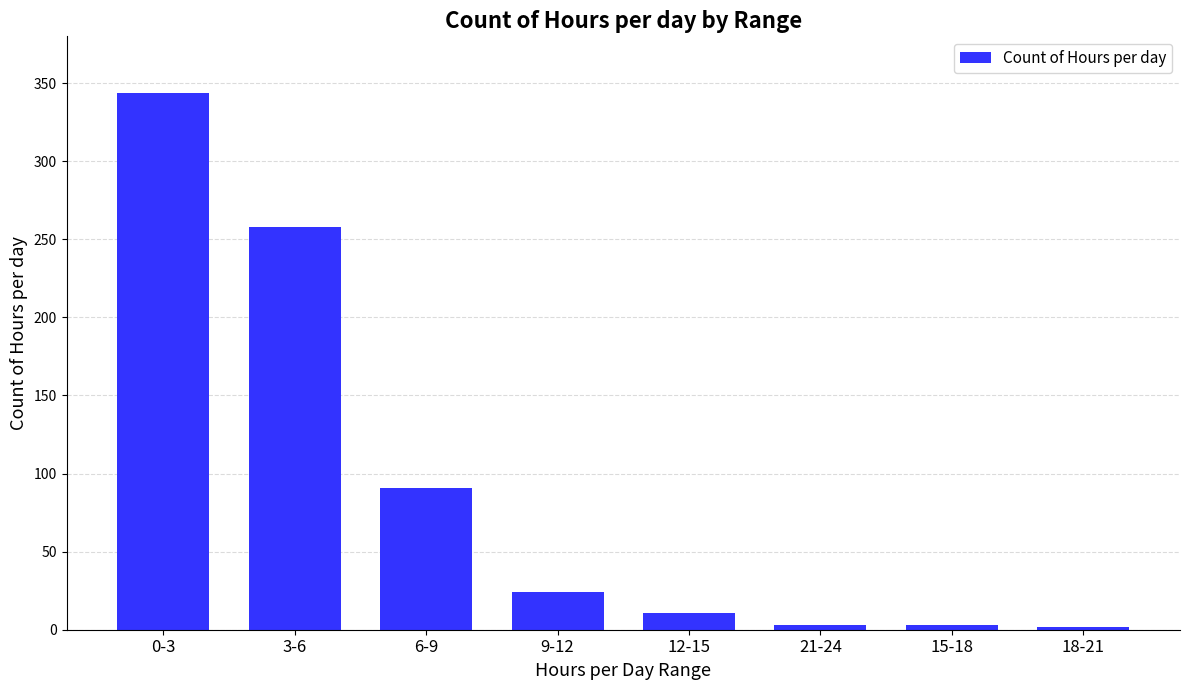

What is the label of the 4th bar from the left?

9-12